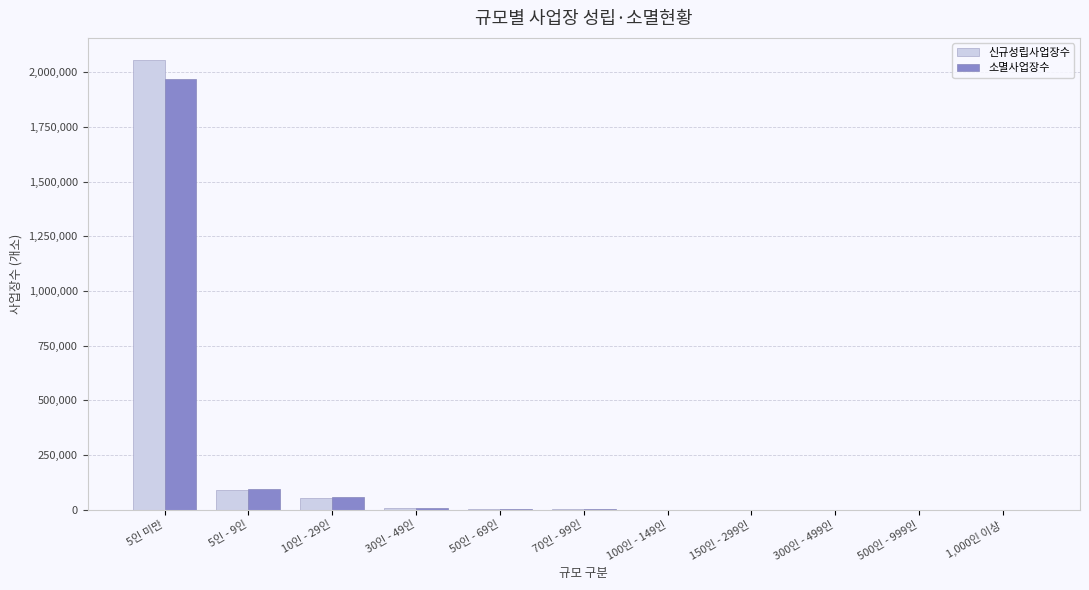

Which category has the highest value in the 소멸사업장수 series?

5인 미만